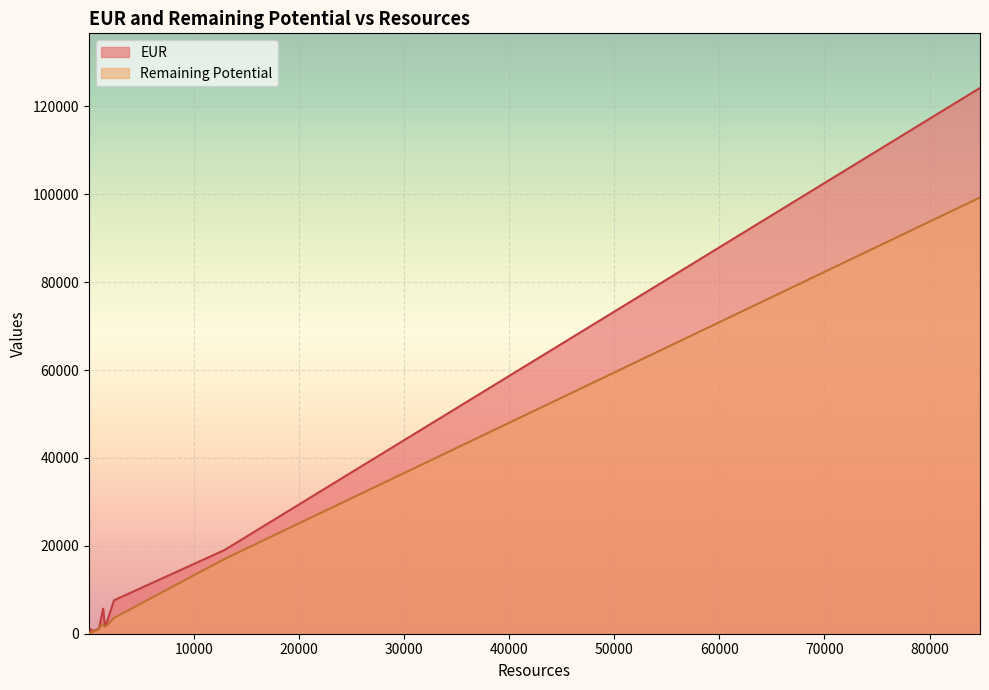

True or false: EUR and Remaining Potential intersect in this chart.

False